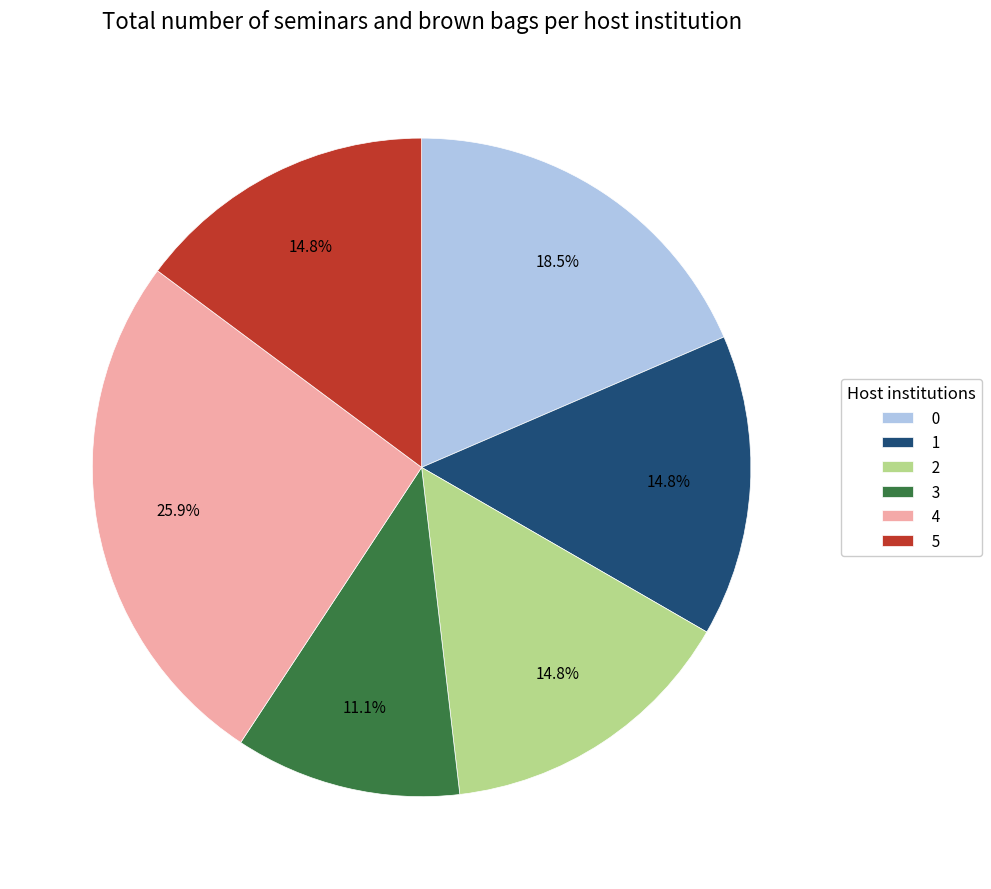

Which category has the biggest portion of the pie?

4